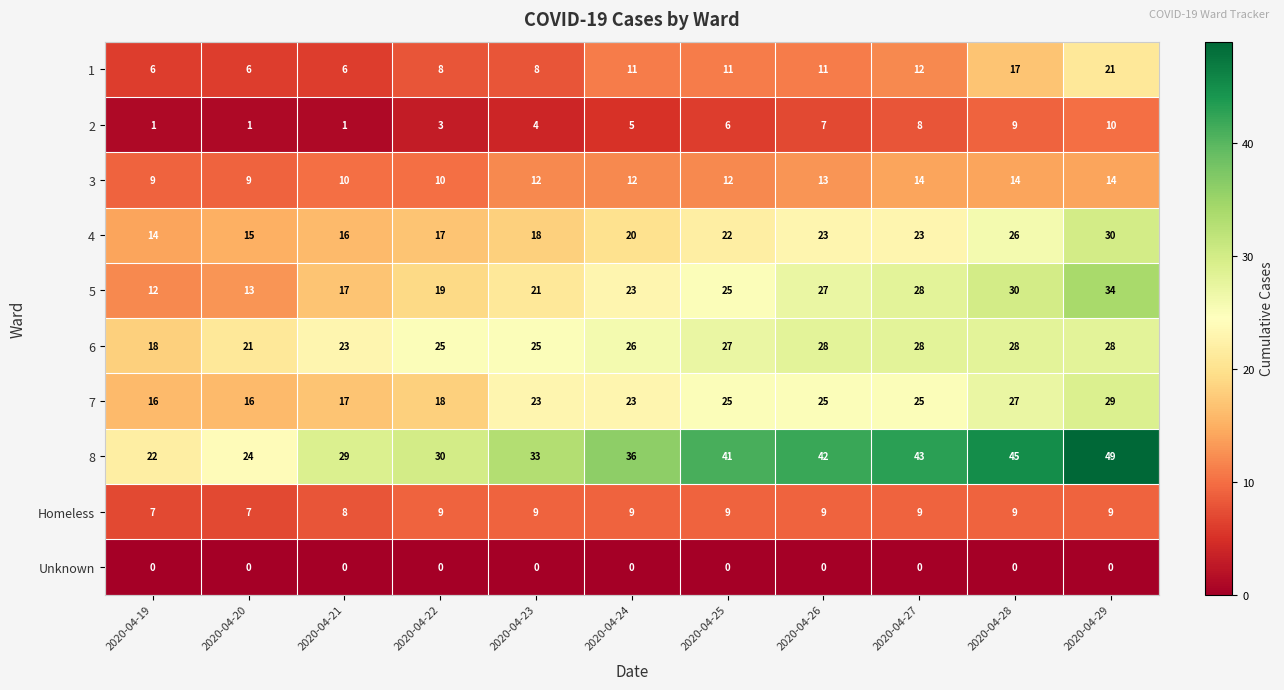

Which series changed the most between 2020-04-19 and 2020-04-20?

6